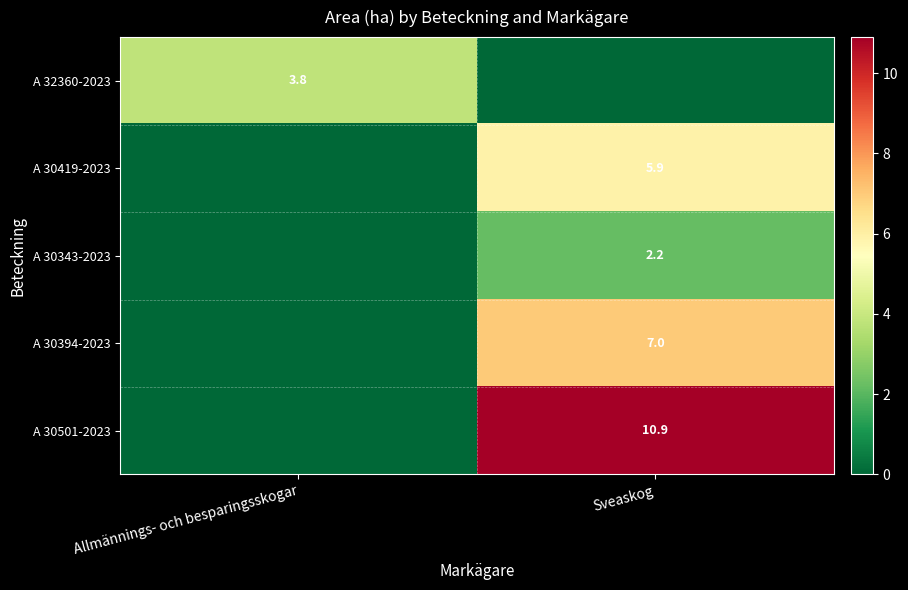

At which category does the chart reach its peak across all series?

Sveaskog